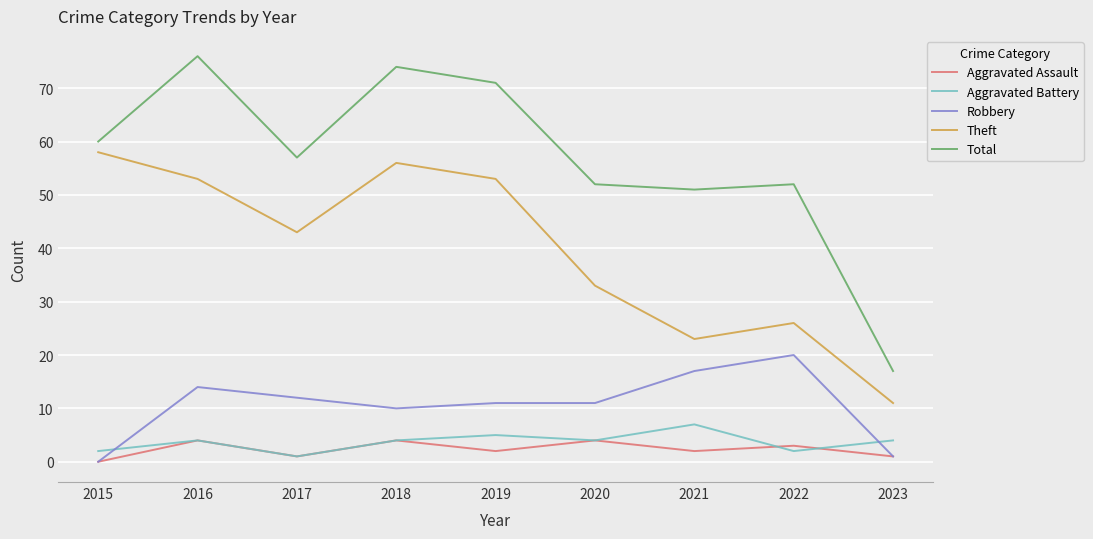

True or false: Total and Theft cross at least once.

False